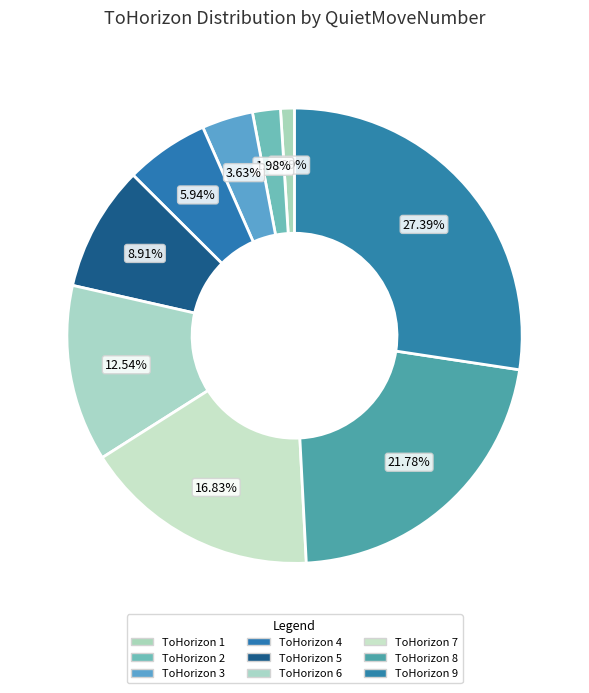

What is the smallest slice in the pie chart?

ToHorizon 1